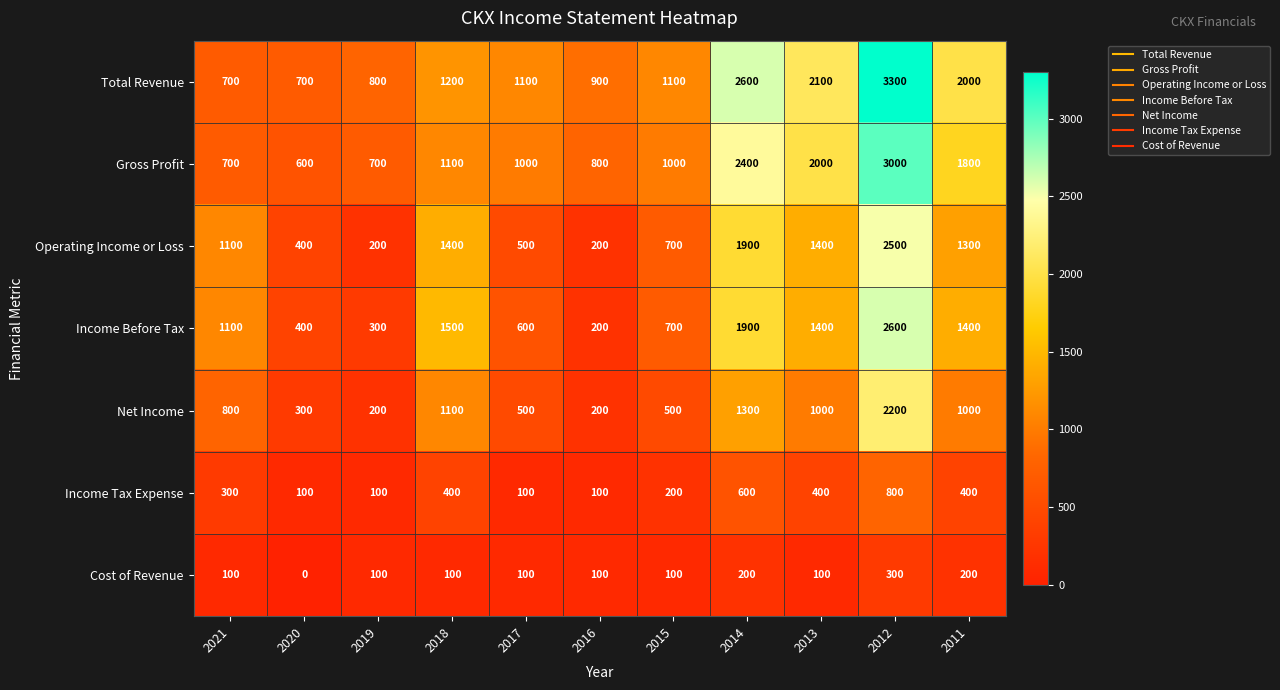

What is the sum of the Income Before Tax values at 2019 and 2013?

1700